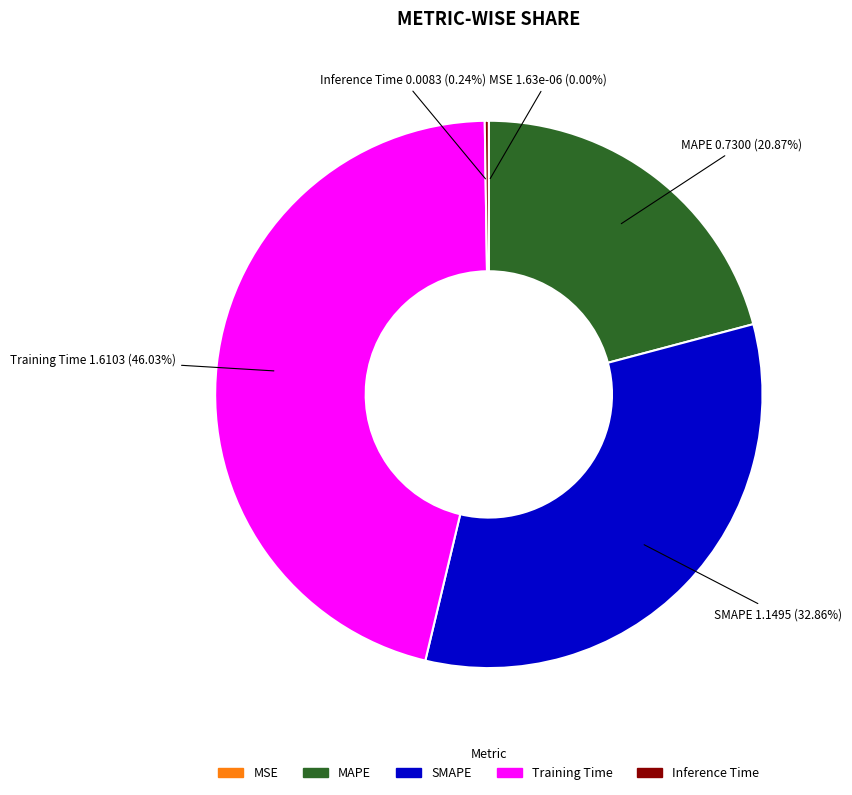

Is MAPE the majority of the pie?

No